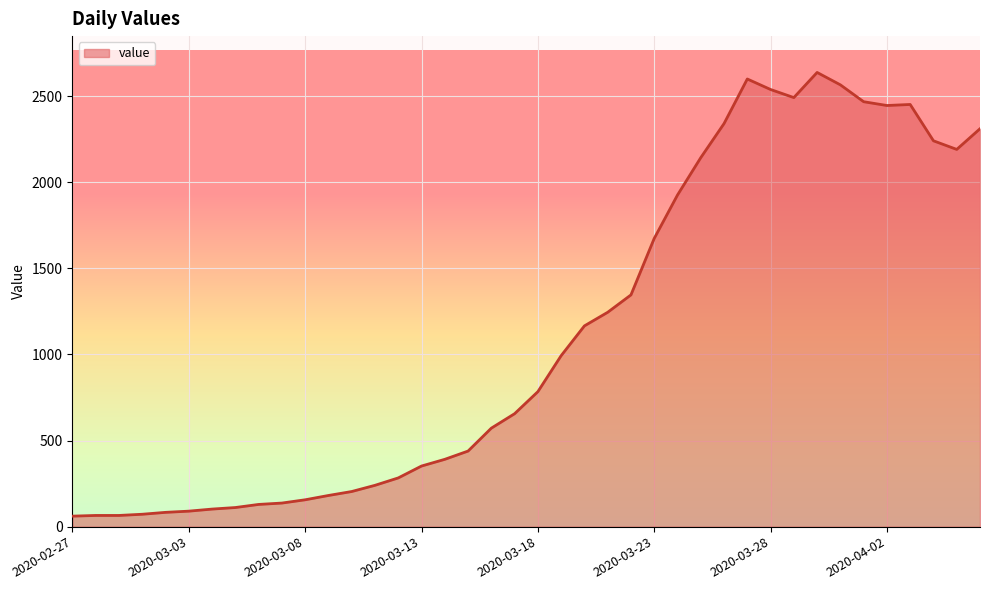

How many lines are shown in the chart?

1